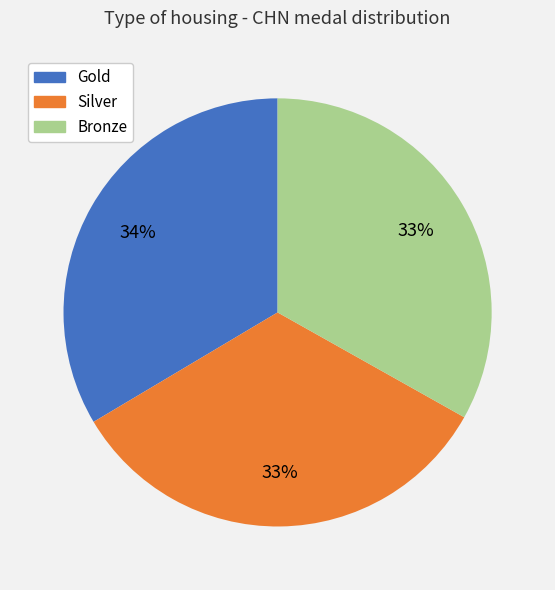

Do Silver and Bronze together represent more than half of the pie?

Yes